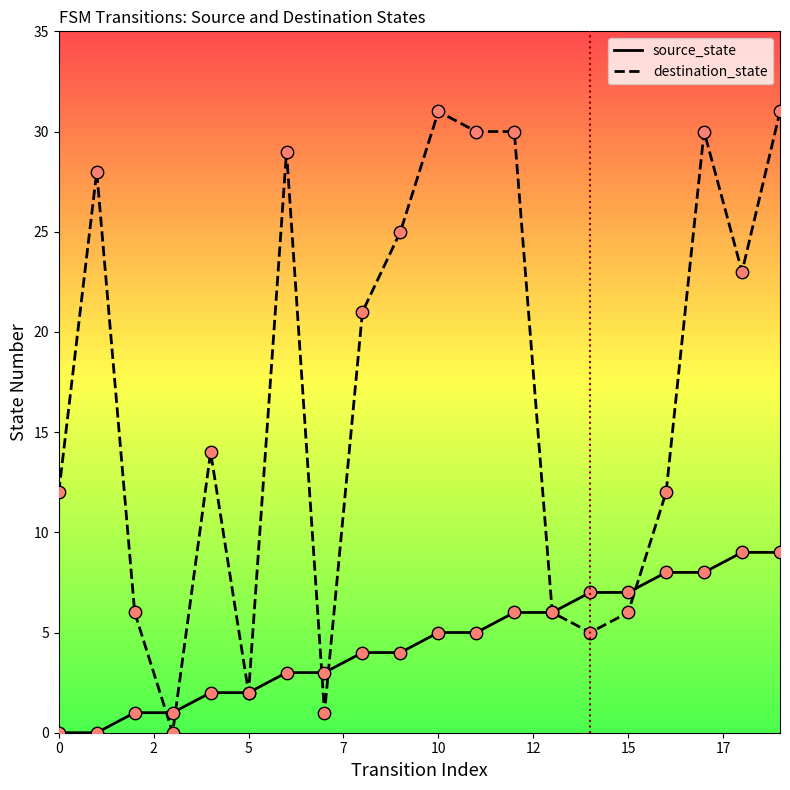

Which series has the largest total across all categories?

destination_state